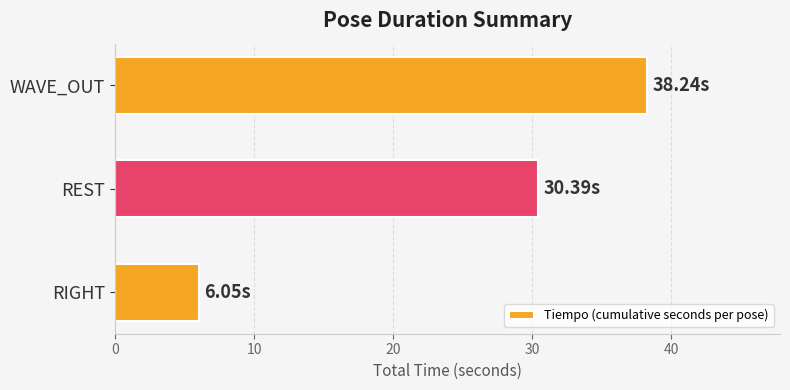

List the labels in order of value, smallest first.

RIGHT, REST, WAVE_OUT